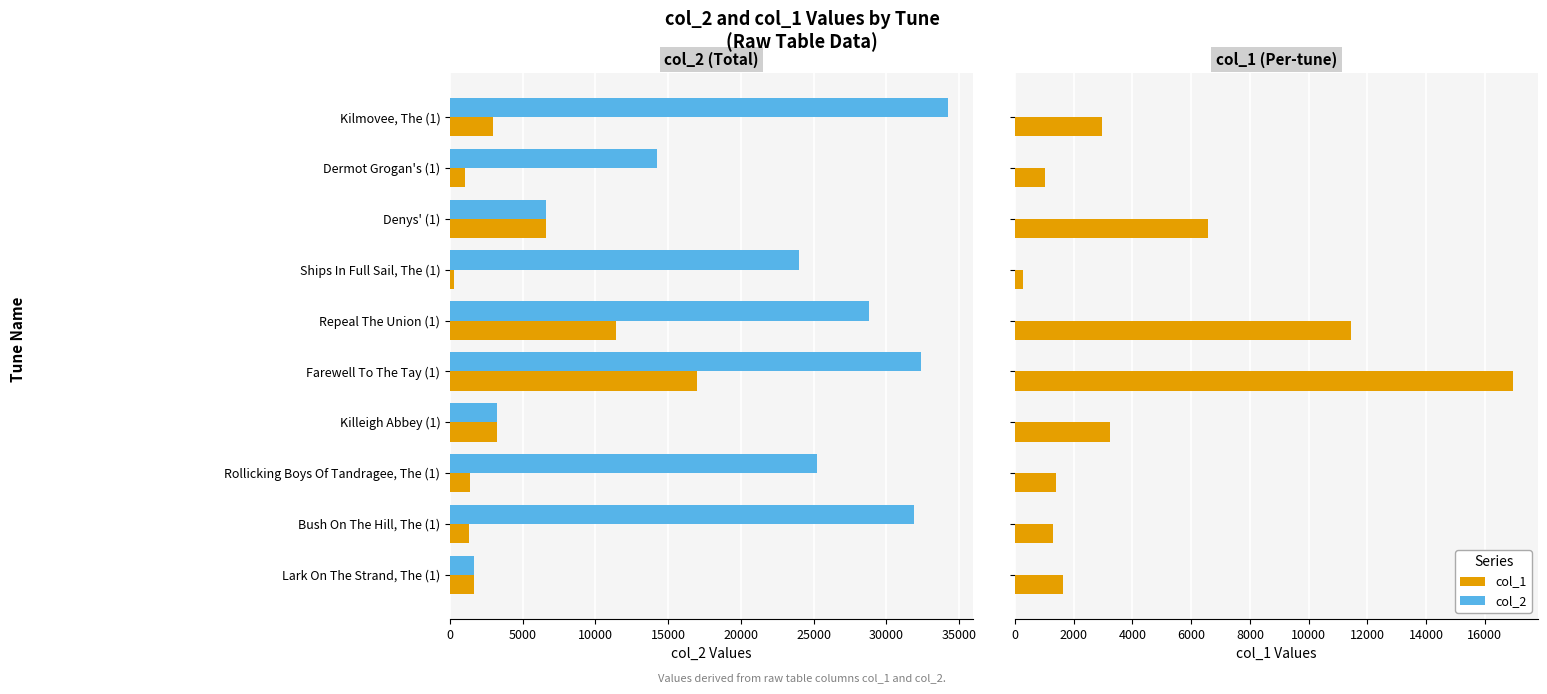

What is the sum of the col_1 values at Farewell To The Tay (1) and Killeigh Abbey (1)?

20205.0